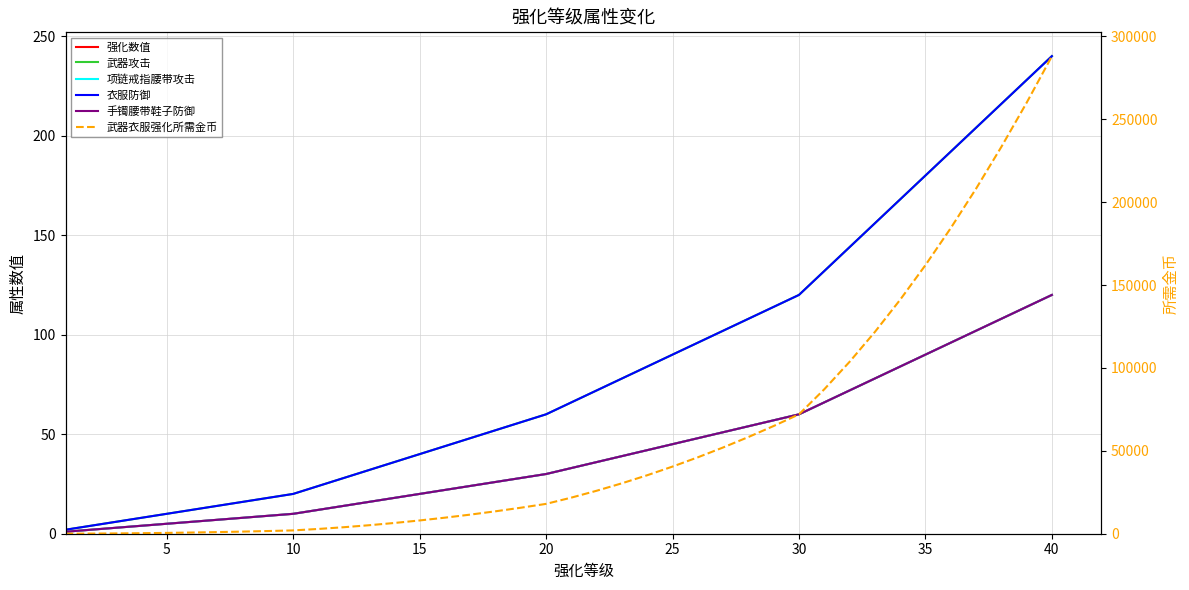

True or false: 项链戒指腰带攻击 has a value of 78 at 32.

True